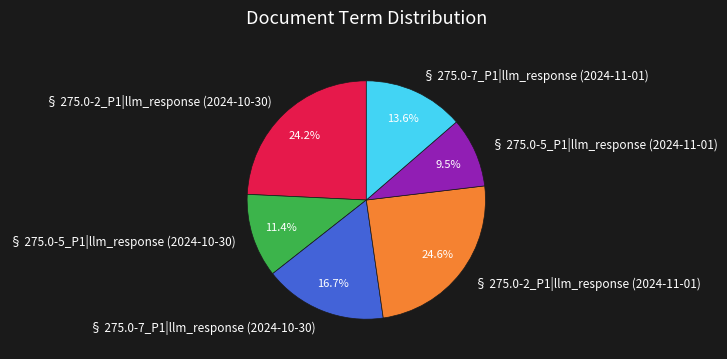

Is it true that § 275.0-5_P1|llm_response (2024-10-30) is 11% of the pie?

True